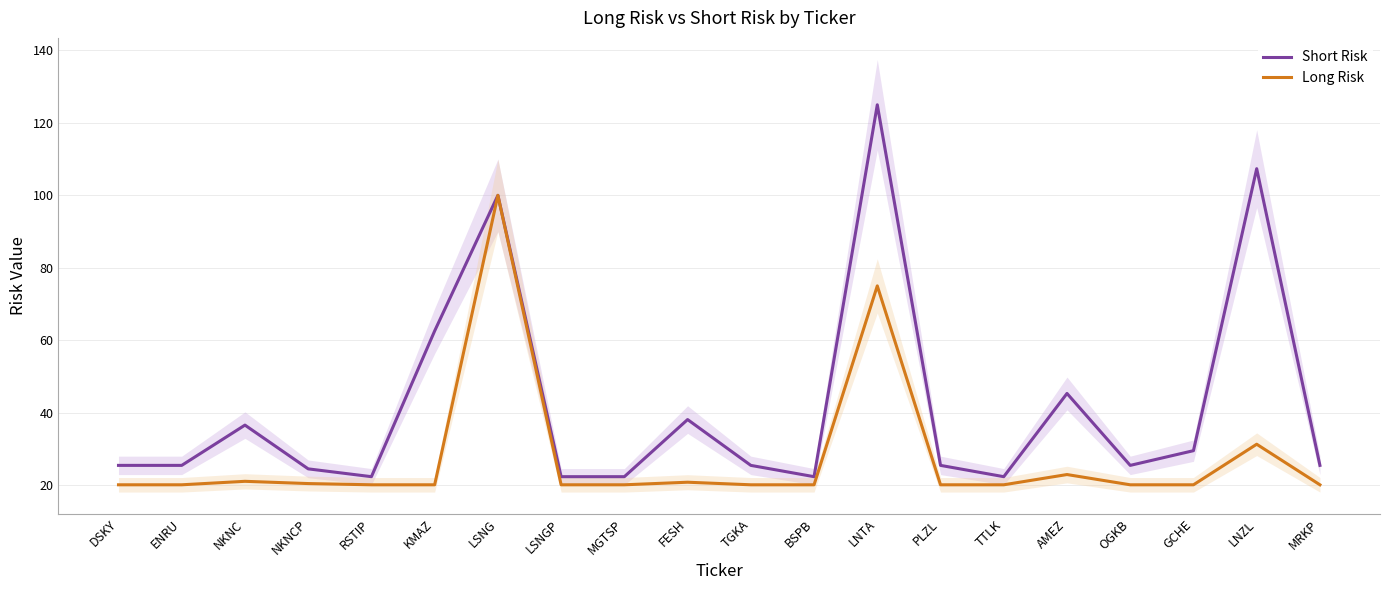

How many lines are shown in the chart?

2